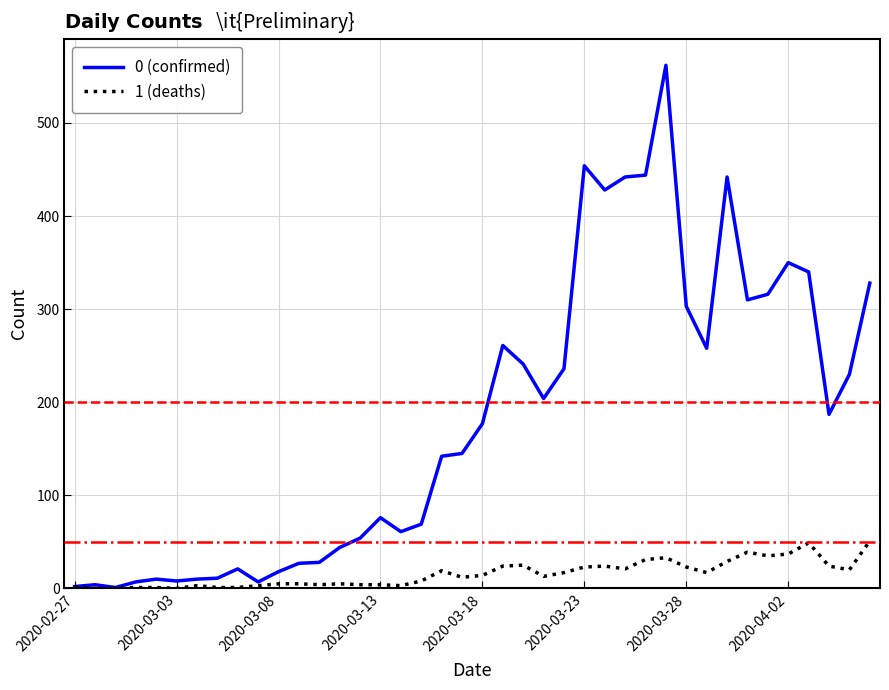

Which series has the largest range (max minus min)?

0 (confirmed)